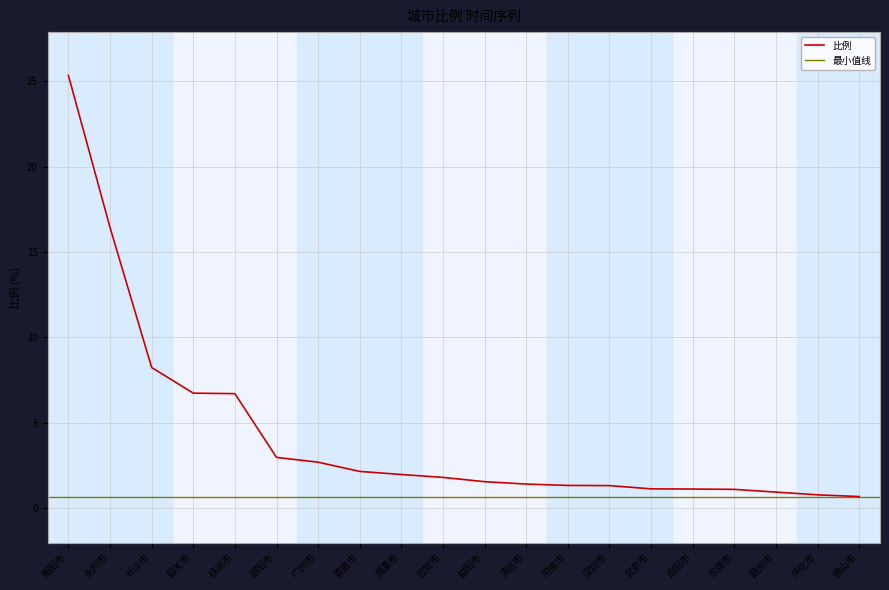

Count the number of values greater than 1.

17